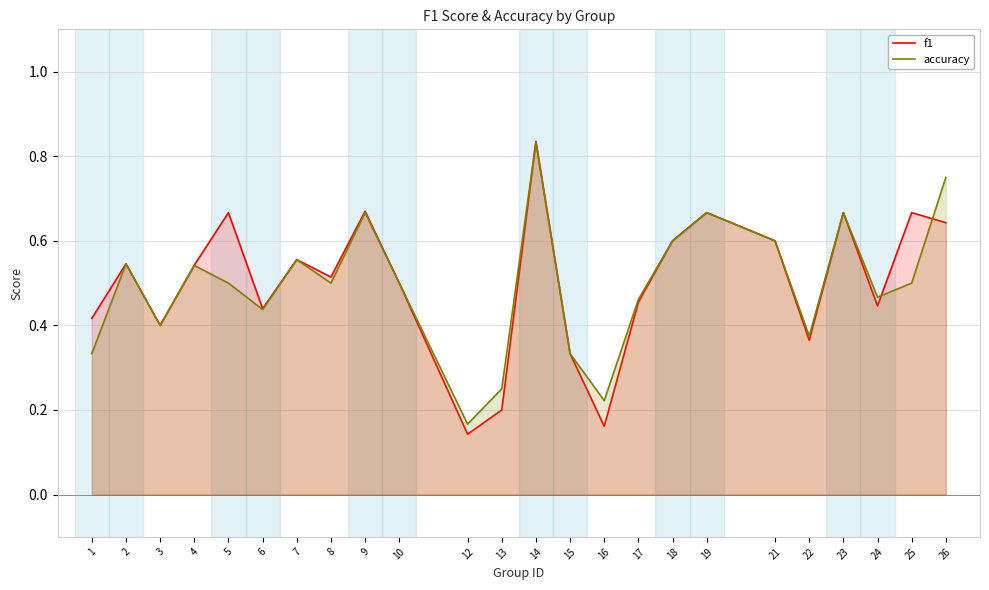

How many times do accuracy and f1 cross each other?

3